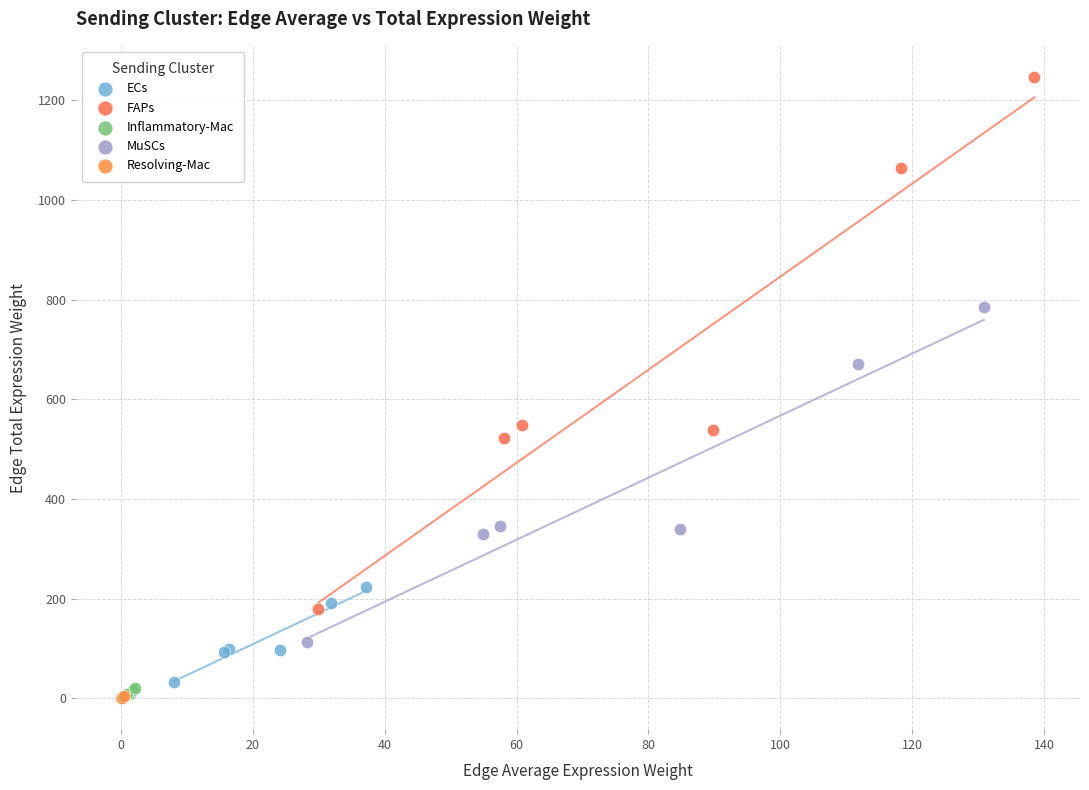

Which series reaches the maximum Y coordinate?

FAPs